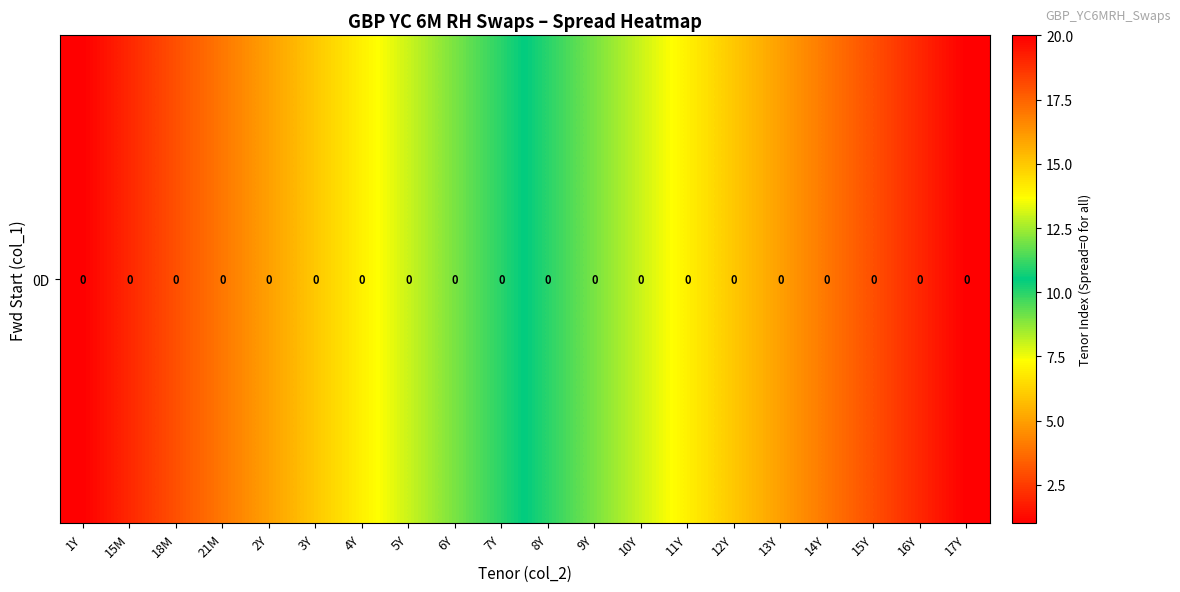

Is it true that the value at 1Y is 1?

False